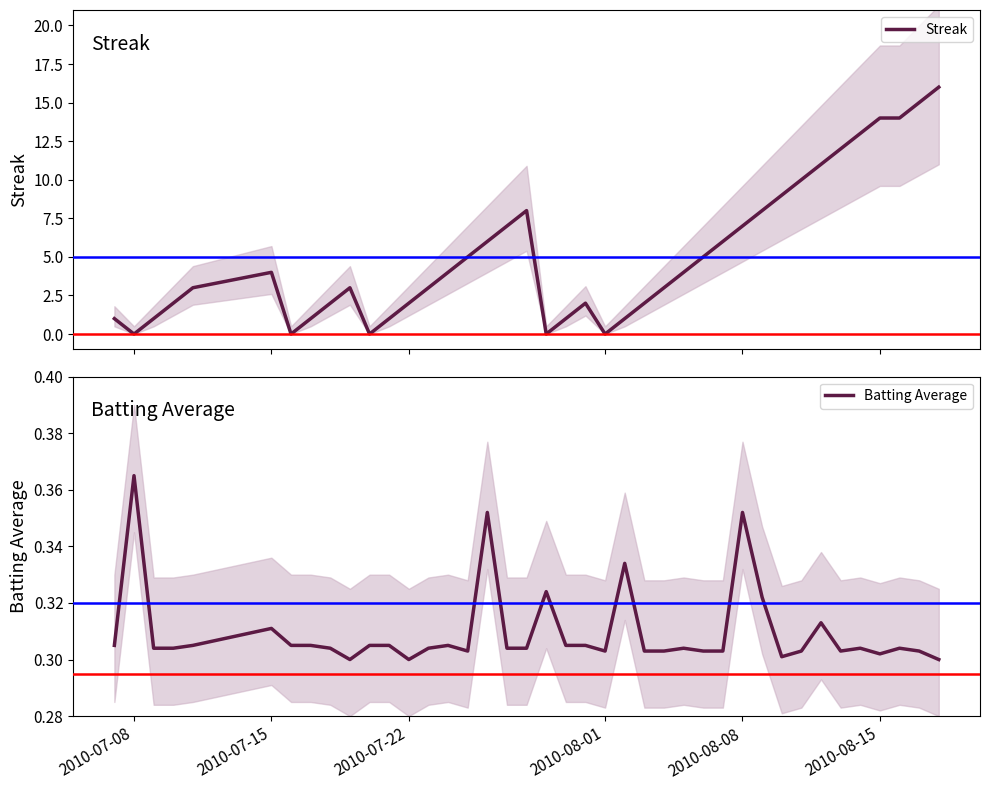

At which label does Batting Average reach its peak?

2010-07-08